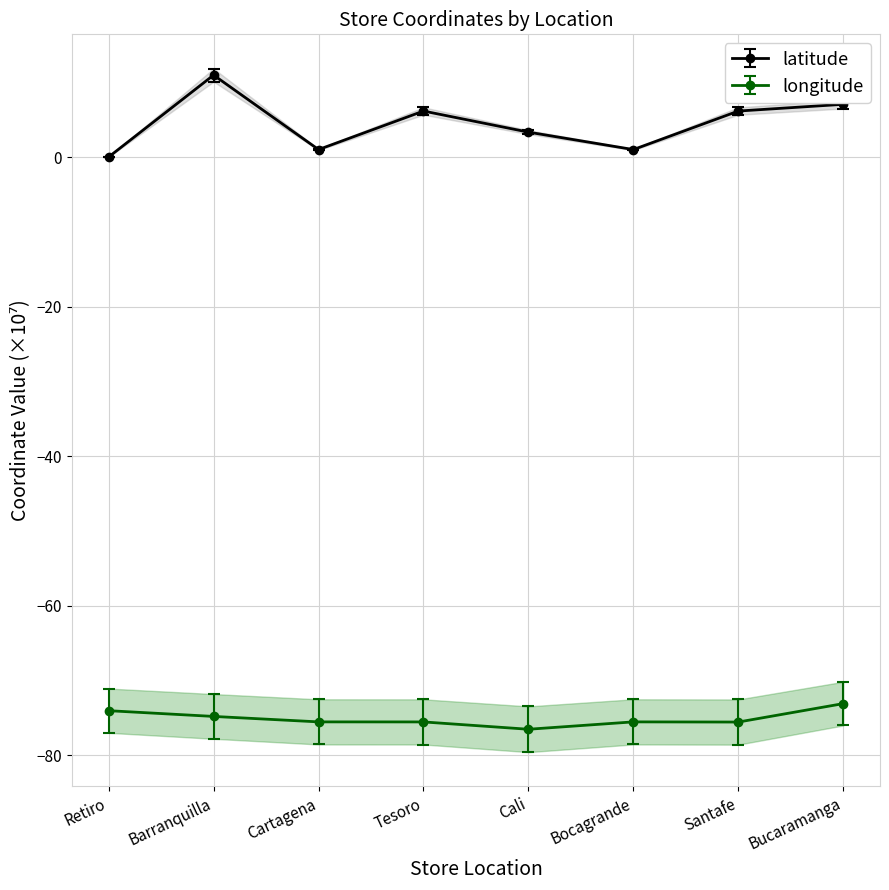

What is the total value across all series at Bucaramanga?

-66.0